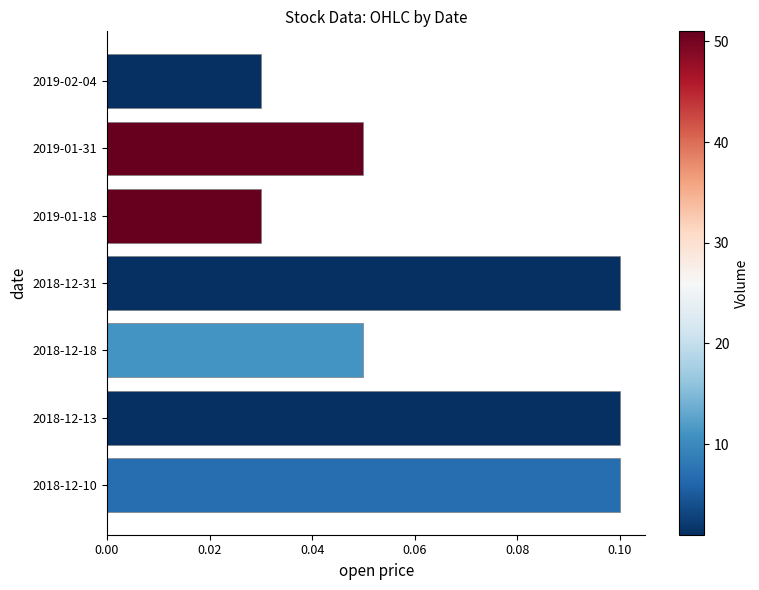

The value at 2018-12-13 is 0.1. True or false?

True